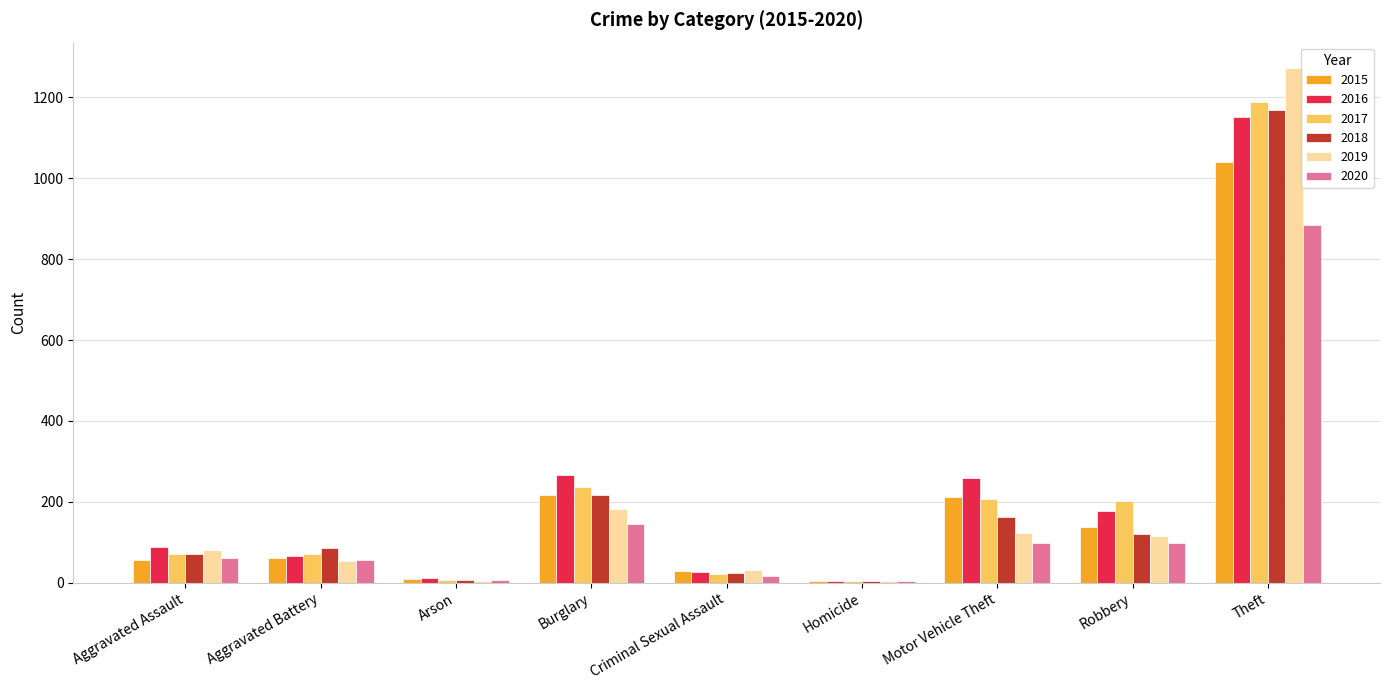

Where is 2019 nearest to the value 638?

Burglary